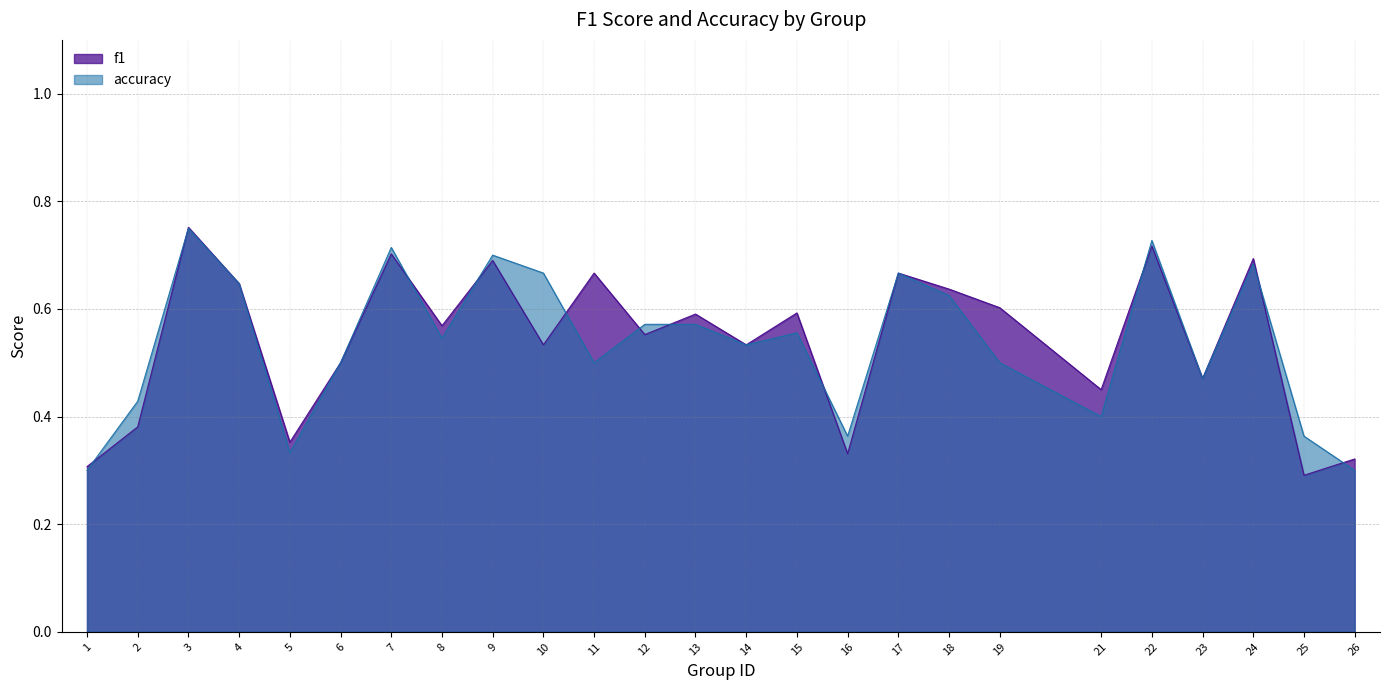

What is the value of the accuracy point at the 14th from the left?

0.5